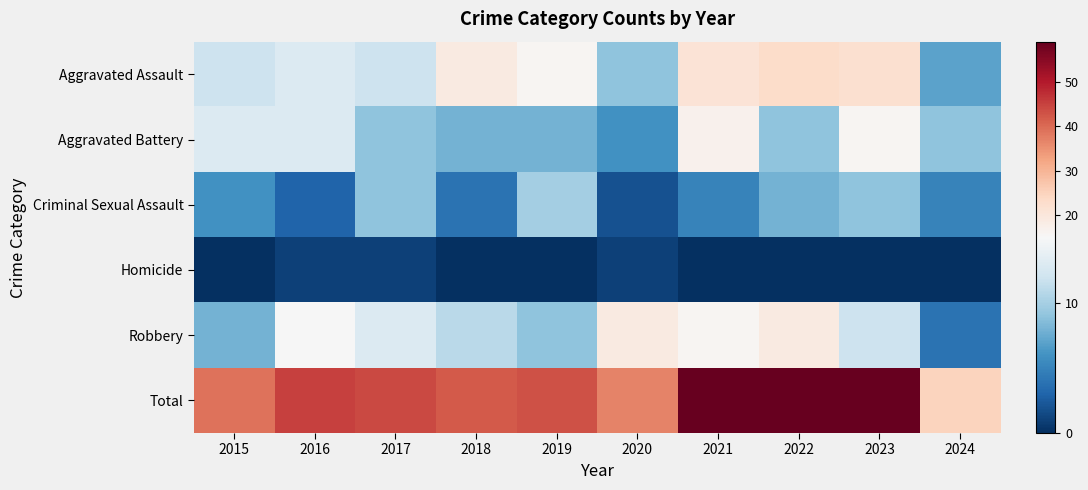

Reading left to right, what are all the values shown in this chart?

Aggravated Assault: 2015=12	2016=13	2017=12	2018=19	2019=16	2020=9	2021=21	2022=23	2023=22	2024=7
Aggravated Battery: 2015=13	2016=13	2017=9	2018=8	2019=8	2020=6	2021=17	2022=9	2023=16	2024=9
Criminal Sexual Assault: 2015=6	2016=3	2017=9	2018=4	2019=10	2020=2	2021=5	2022=8	2023=9	2024=5
Homicide: 2015=0	2016=1	2017=1	2018=0	2019=0	2020=1	2021=0	2022=0	2023=0	2024=0
Robbery: 2015=8	2016=15	2017=13	2018=11	2019=9	2020=19	2021=16	2022=19	2023=12	2024=4
Total: 2015=39	2016=45	2017=44	2018=42	2019=43	2020=37	2021=59	2022=59	2023=59	2024=25